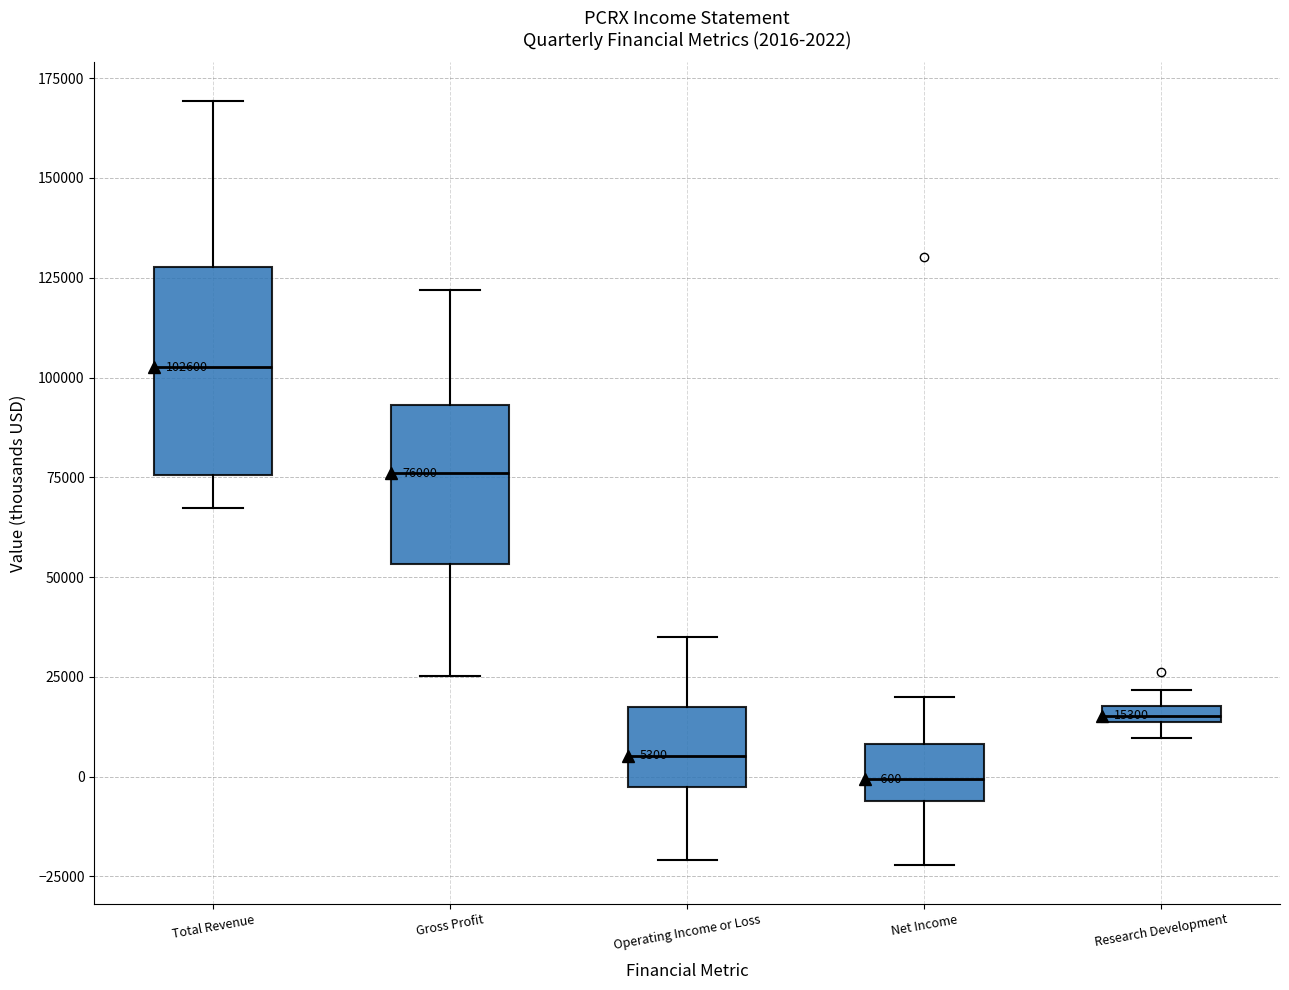

Comparing the boxes themselves (not the whiskers), which one is the tallest?

Total Revenue